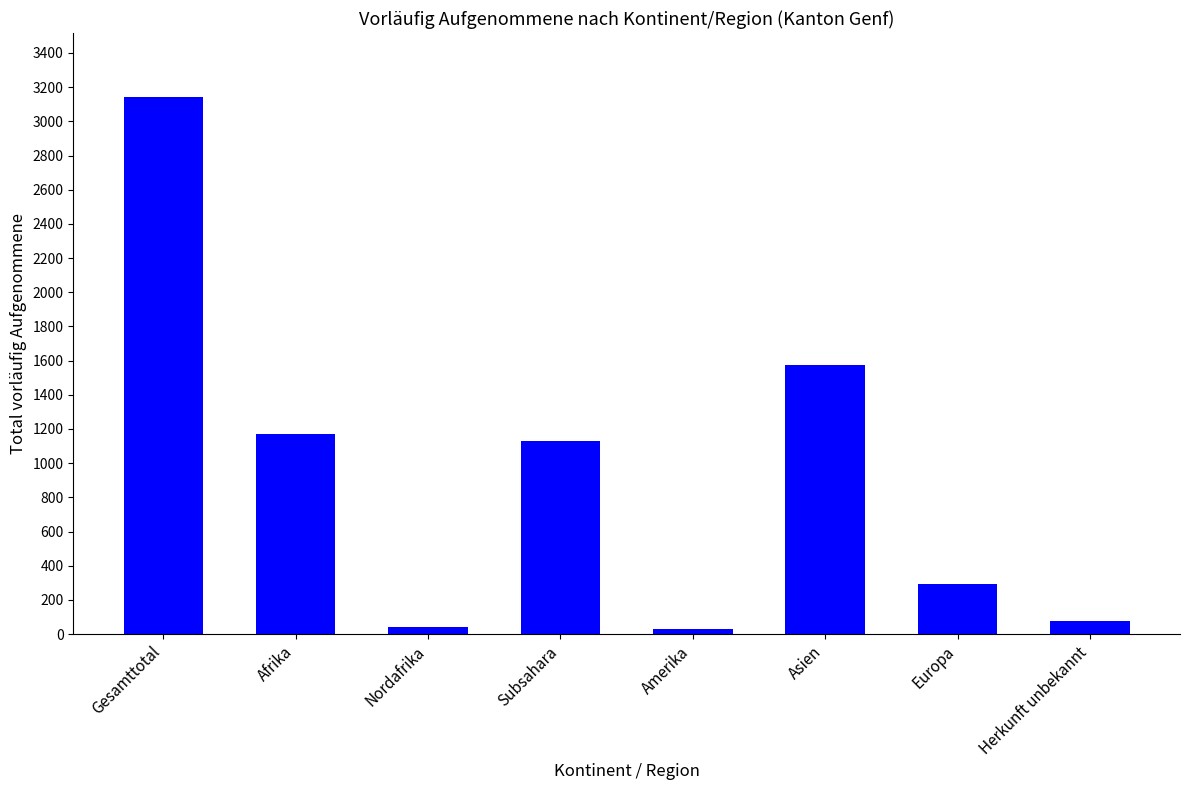

How many bars are there in total?

8